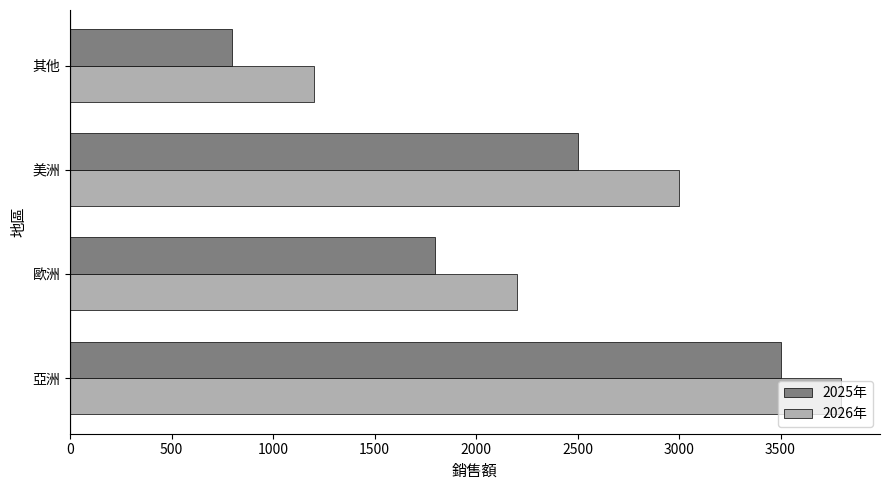

What is the difference between the maximum and minimum values in the 2025年 series?

2700